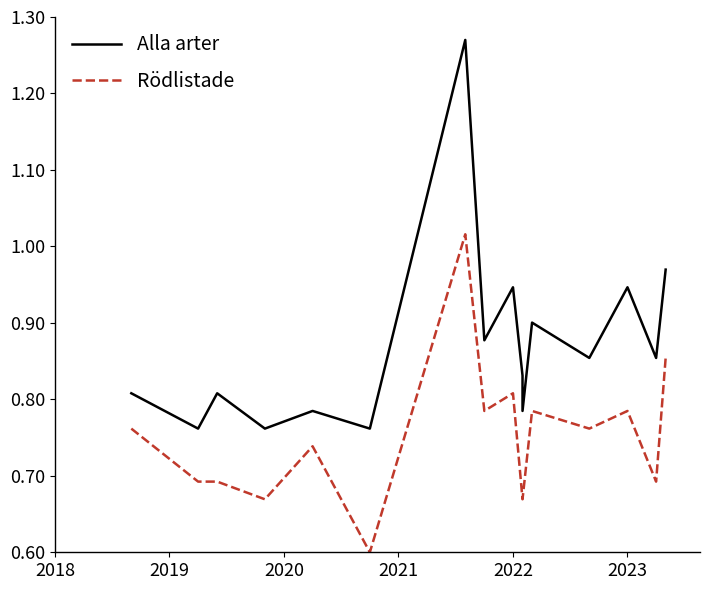

True or false: Alla arter and Rödlistade intersect in this chart.

False